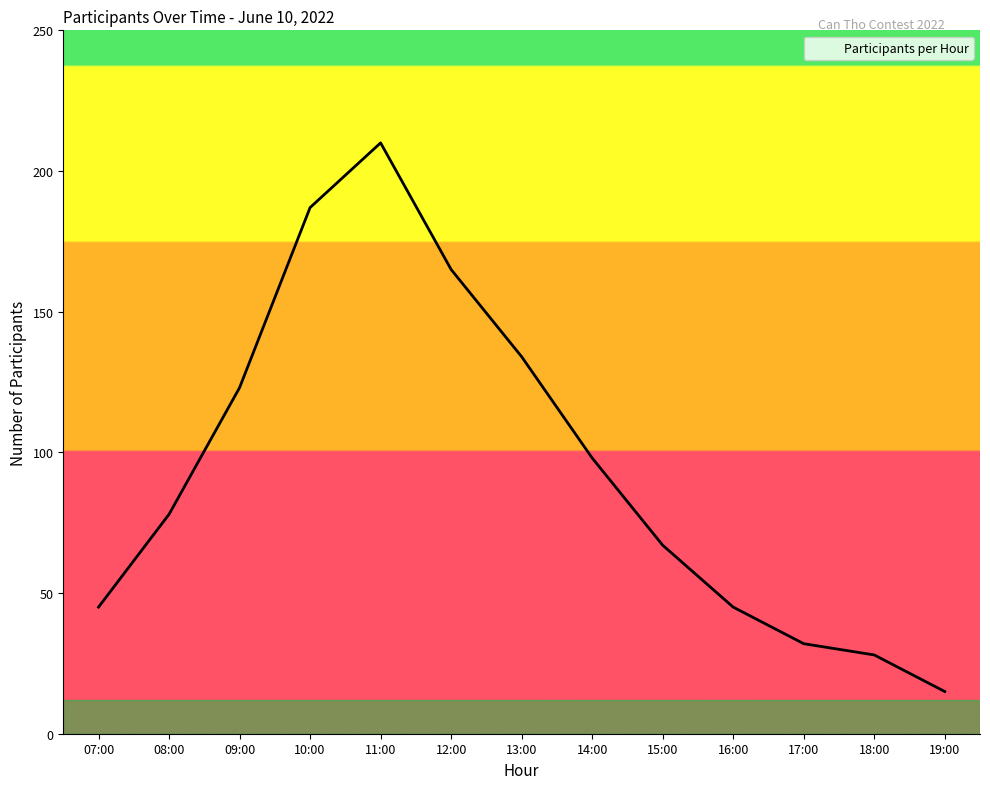

Reading left to right, extract all data points from this chart.

45	78	123	187	210	165	134	98	67	45	32	28	15